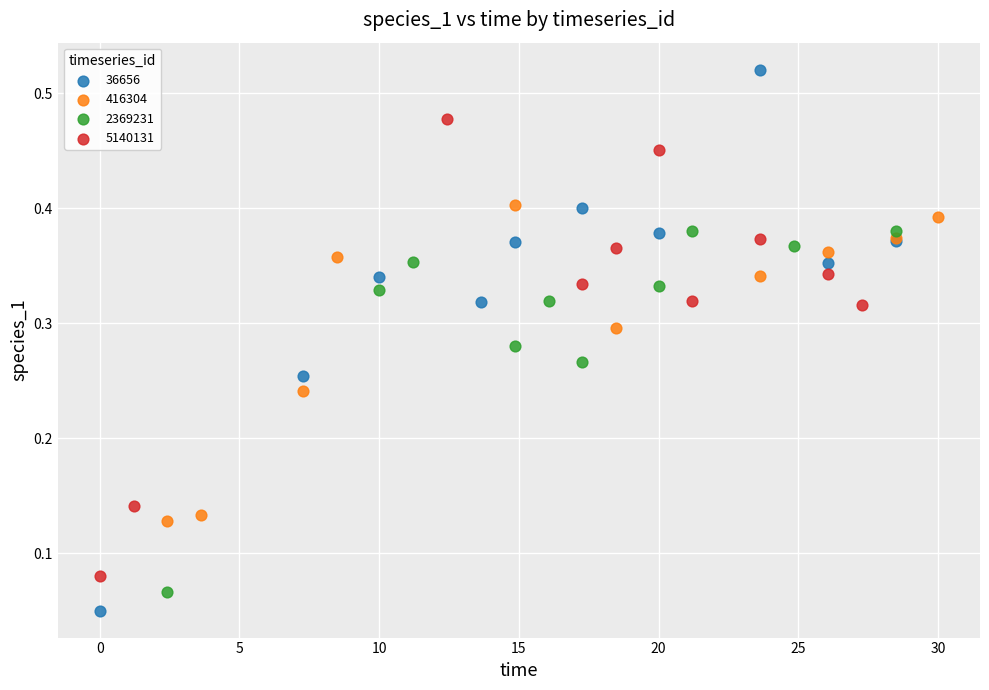

Which series reaches the maximum Y coordinate?

36656